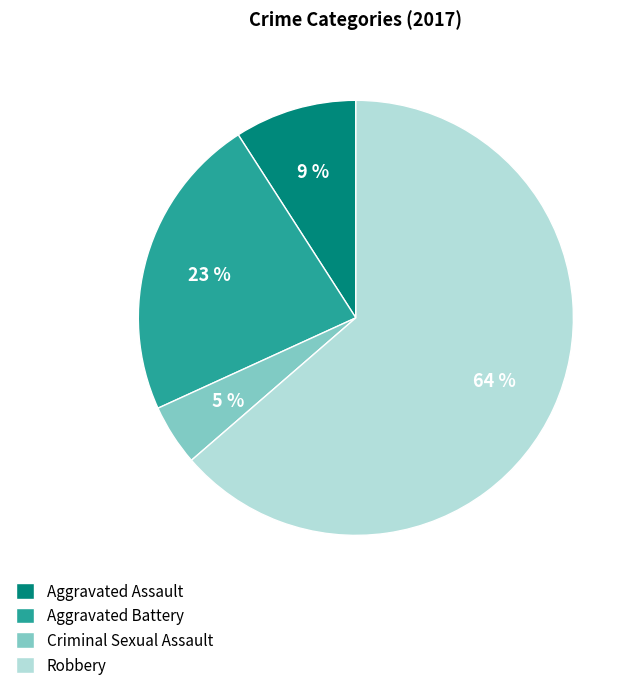

Which has a higher value, Criminal Sexual Assault or Aggravated Battery?

Aggravated Battery